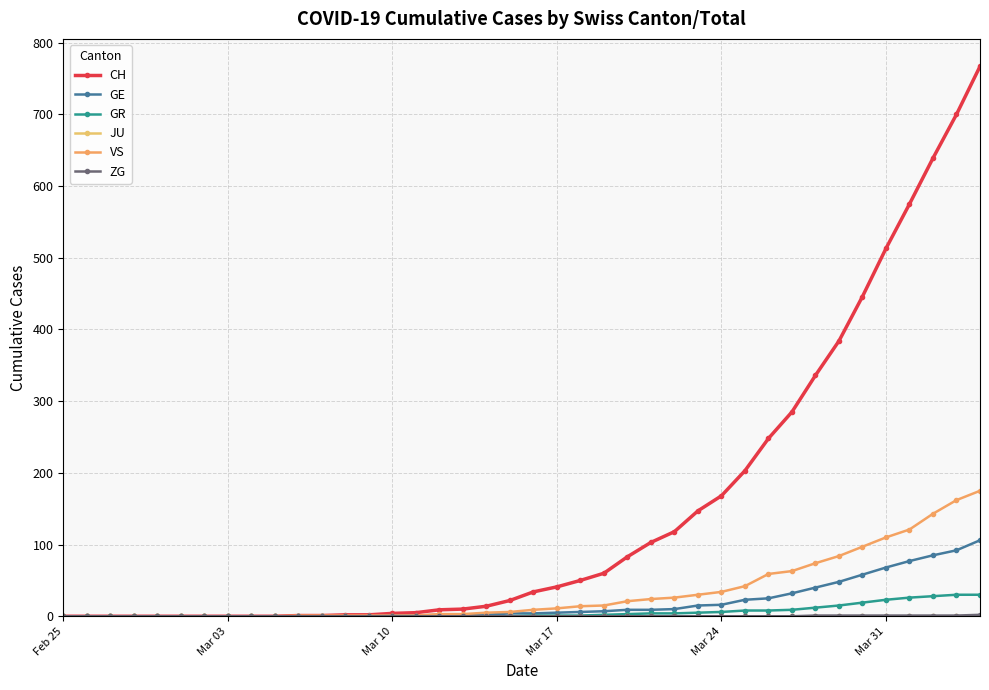

Which series has the widest spread of values?

CH